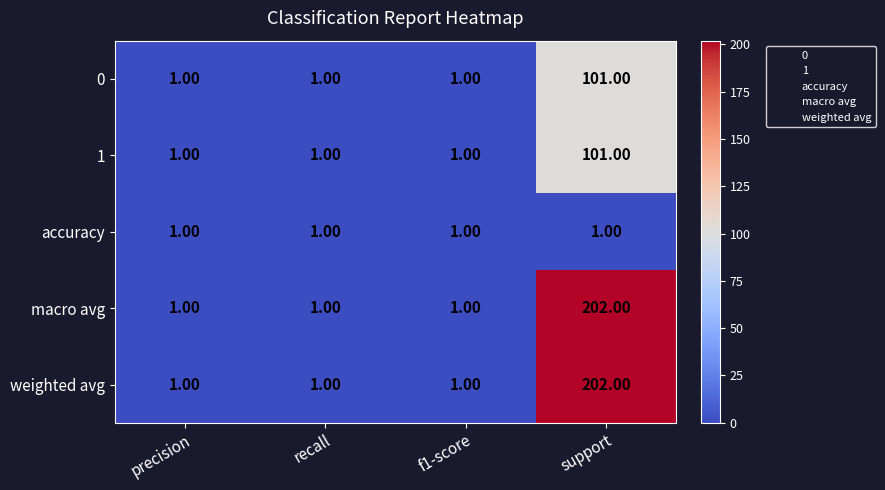

Which category has the highest value in the weighted avg series?

support